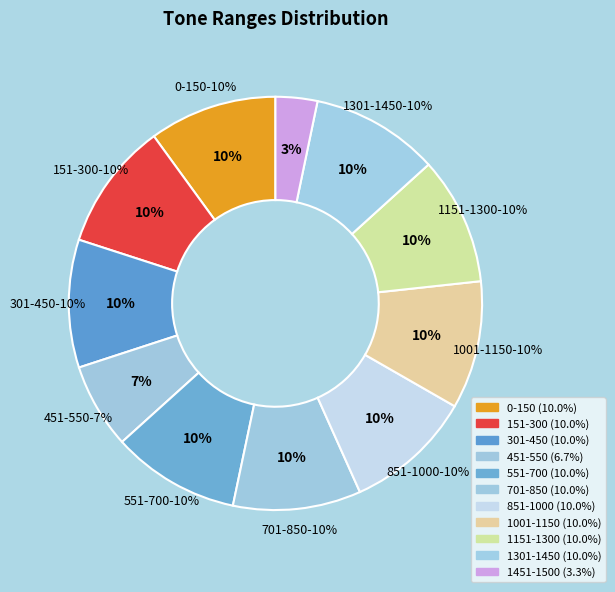

Combined, what portion of the pie is 301-450 and 451-550?

16.7%